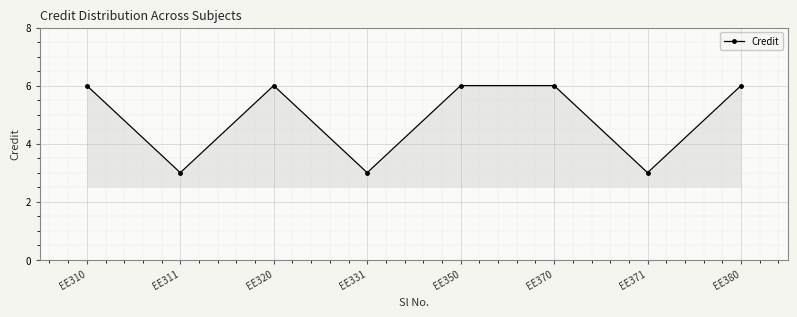

Reading left to right, what are all the values shown in this chart?

6	3	6	3	6	6	3	6